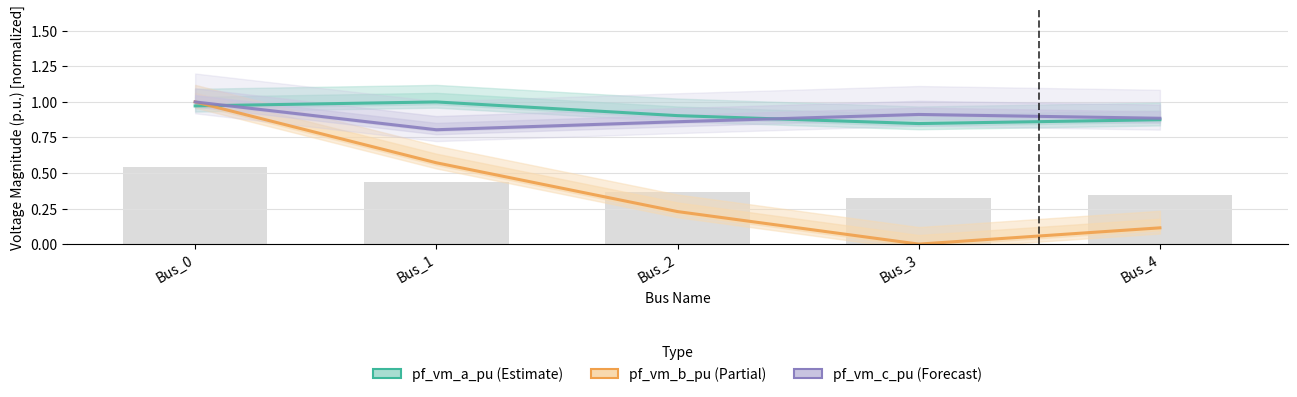

What is the lowest value of the pf_vm_c_pu series?

0.8